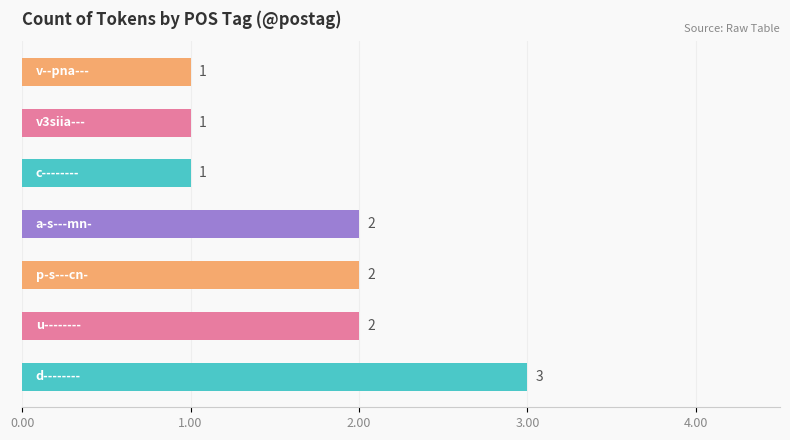

What is the difference between the maximum and minimum values?

2